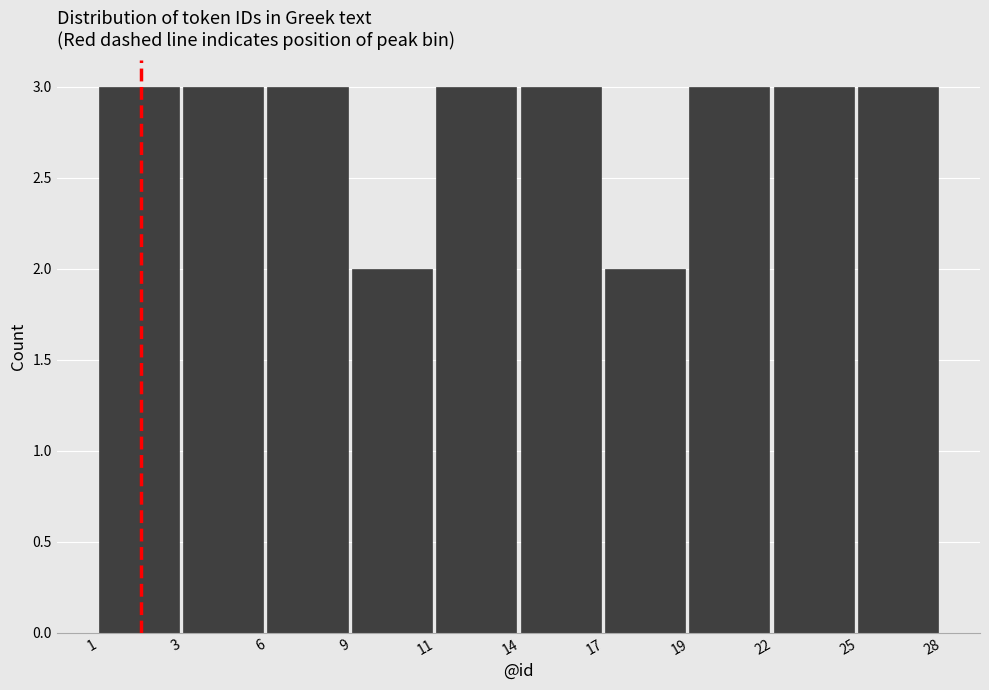

Reading left to right, extract all data points from this chart.

1=3	3=3	6=3	9=2	11=3	14=3	17=2	19=3	22=3	25=3